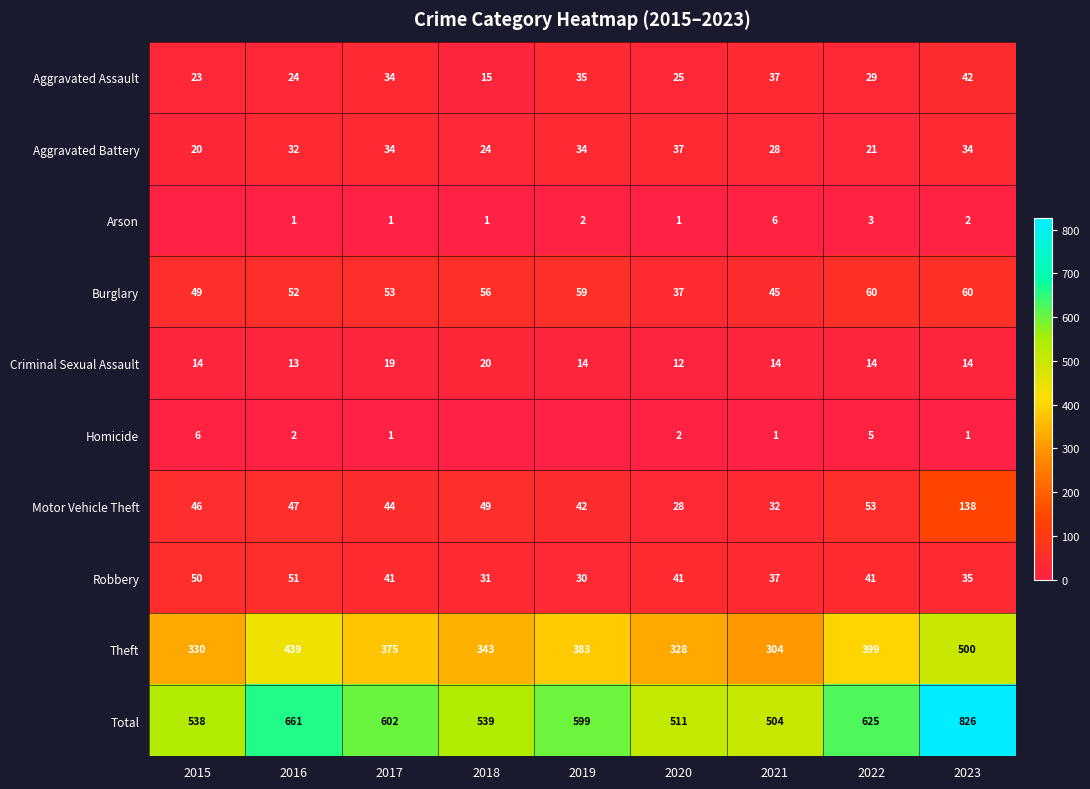

What is the average value of the Motor Vehicle Theft series?

53